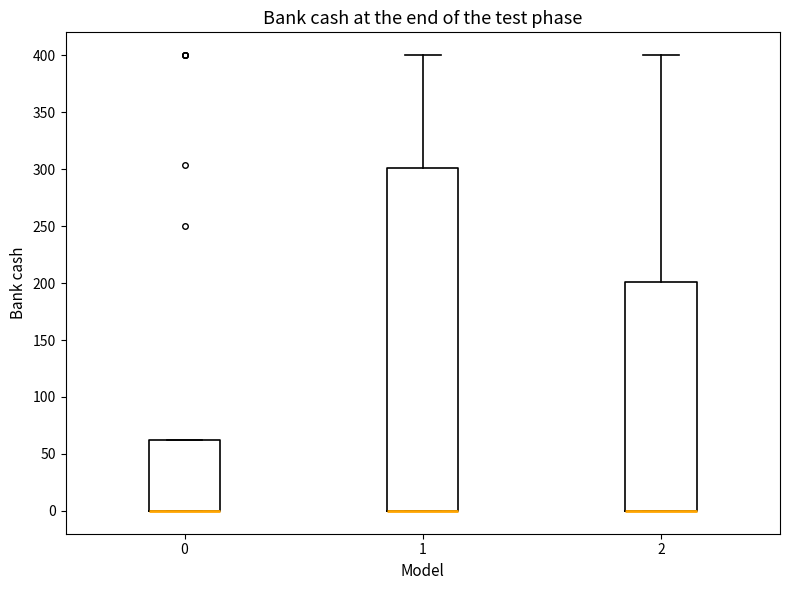

Comparing the boxes themselves (not the whiskers), which one is the tallest?

1